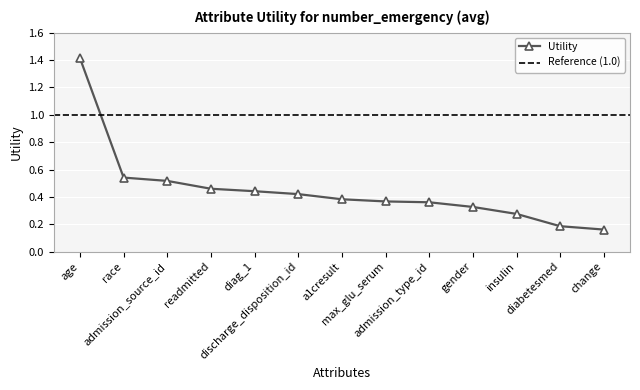

Count the number of categories in the chart.

13